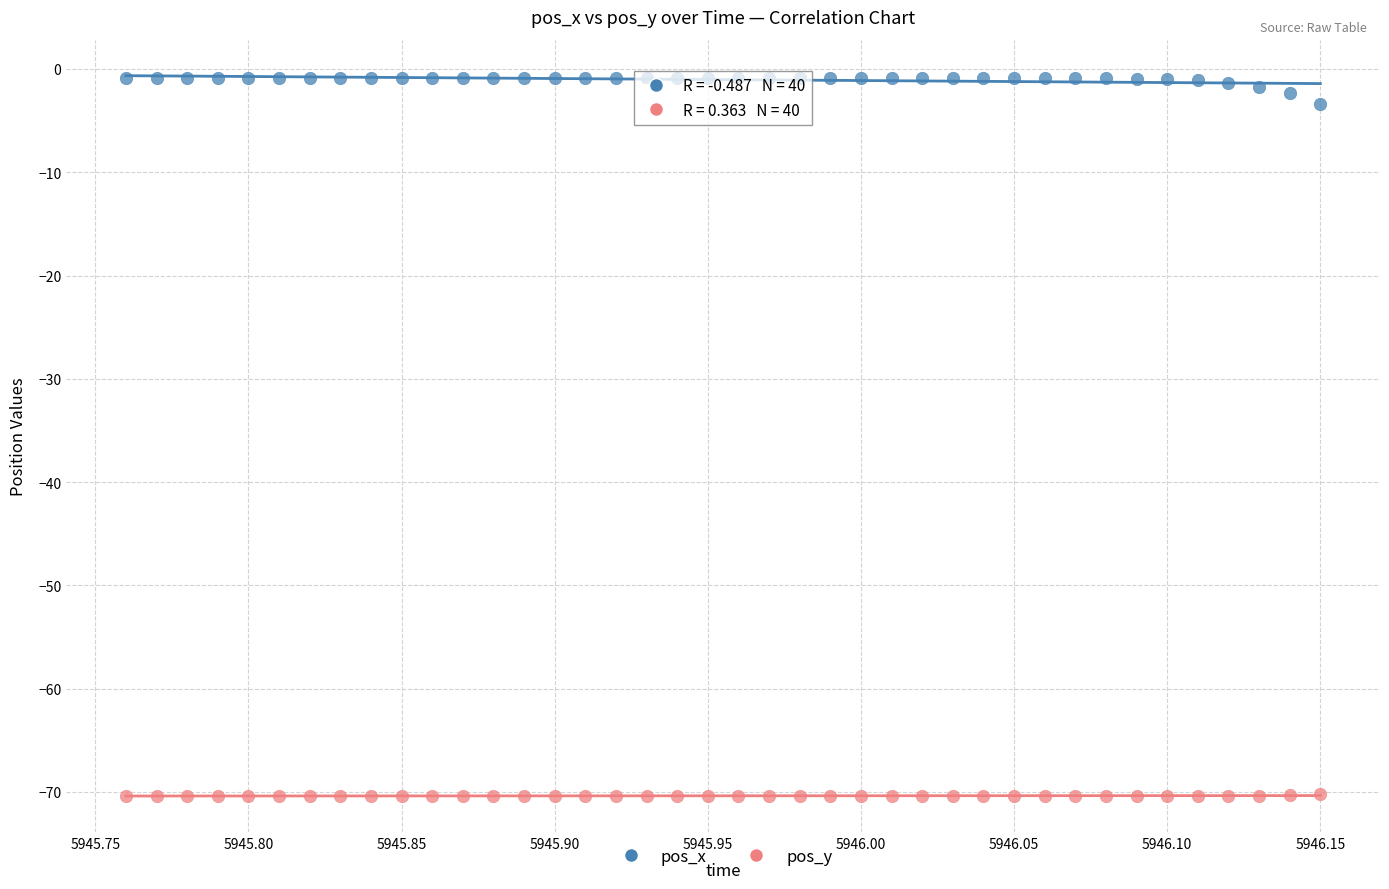

Which series reaches the minimum Y coordinate?

pos_y